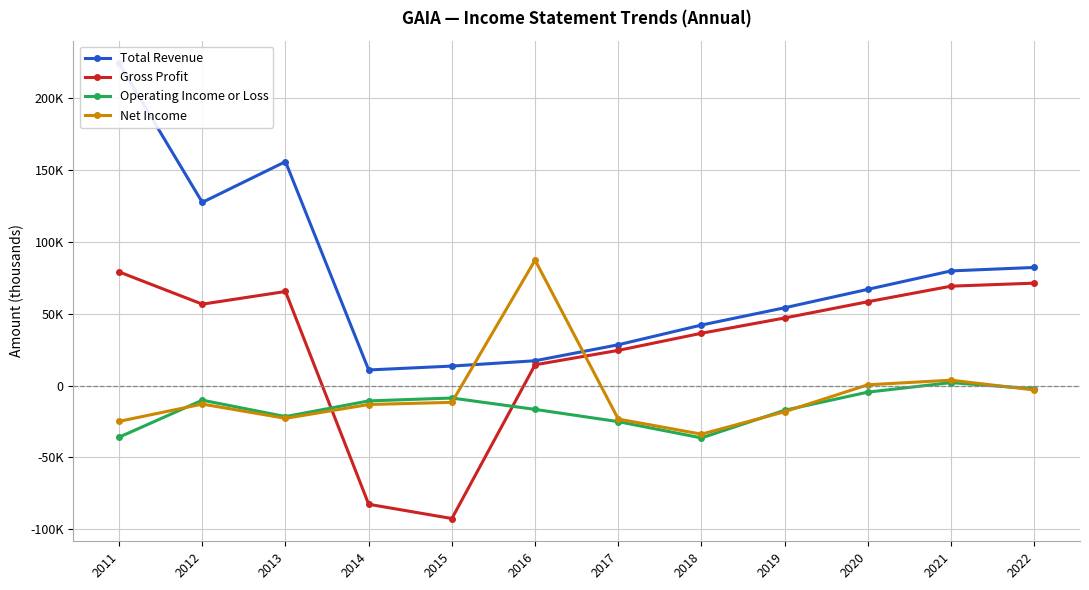

Which series ends up on top after the final intersection of Operating Income or Loss and Gross Profit?

Gross Profit